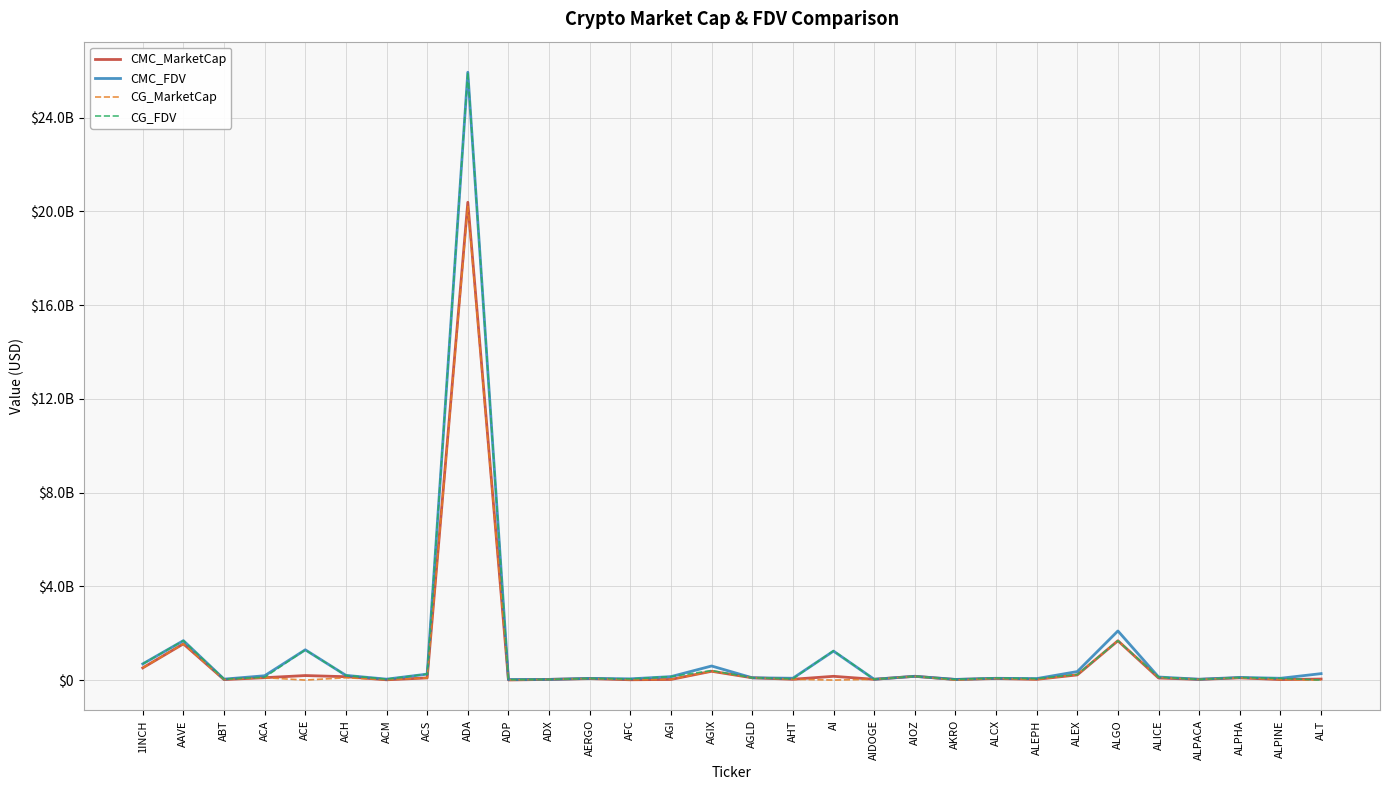

Which series has the widest spread of values?

CG_FDV